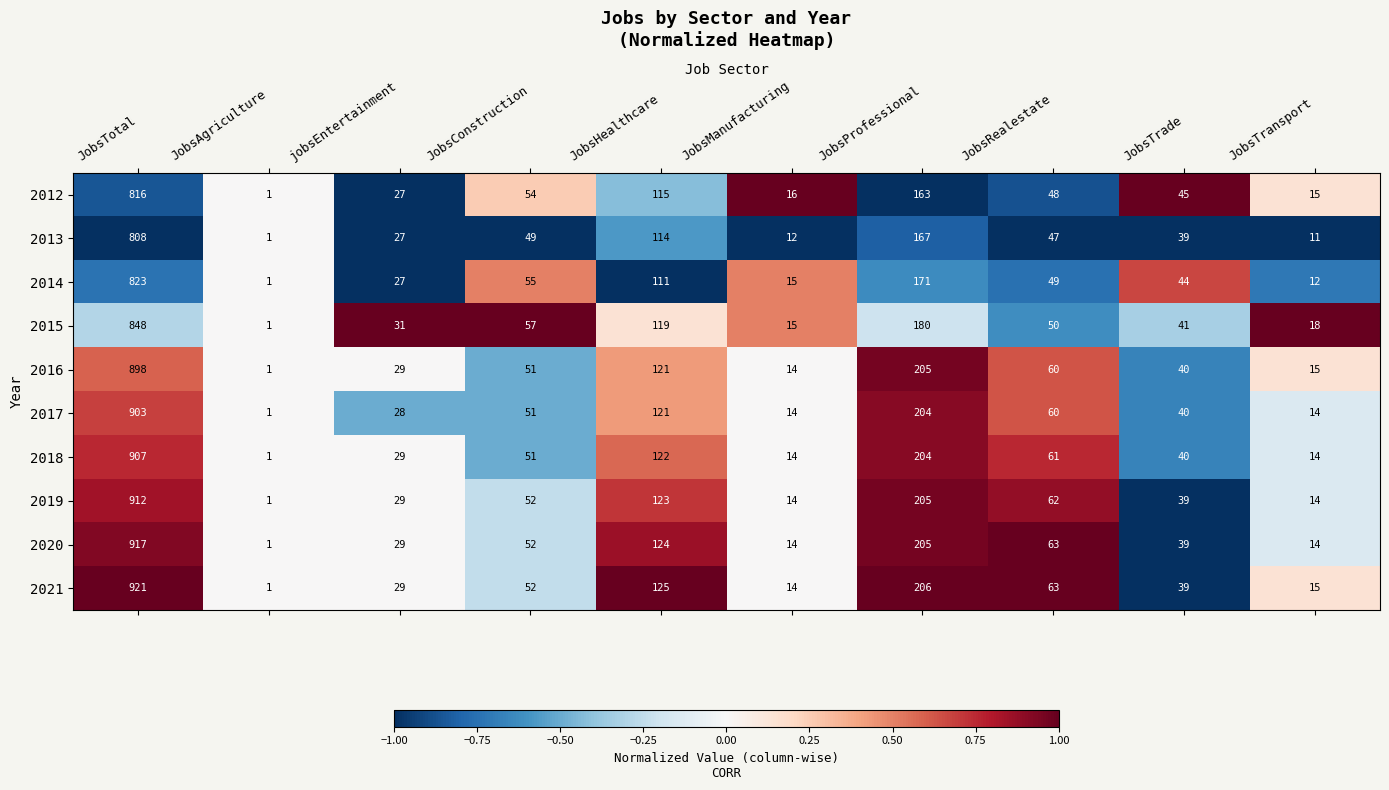

What is the total value across all series at JobsProfessional?

1910